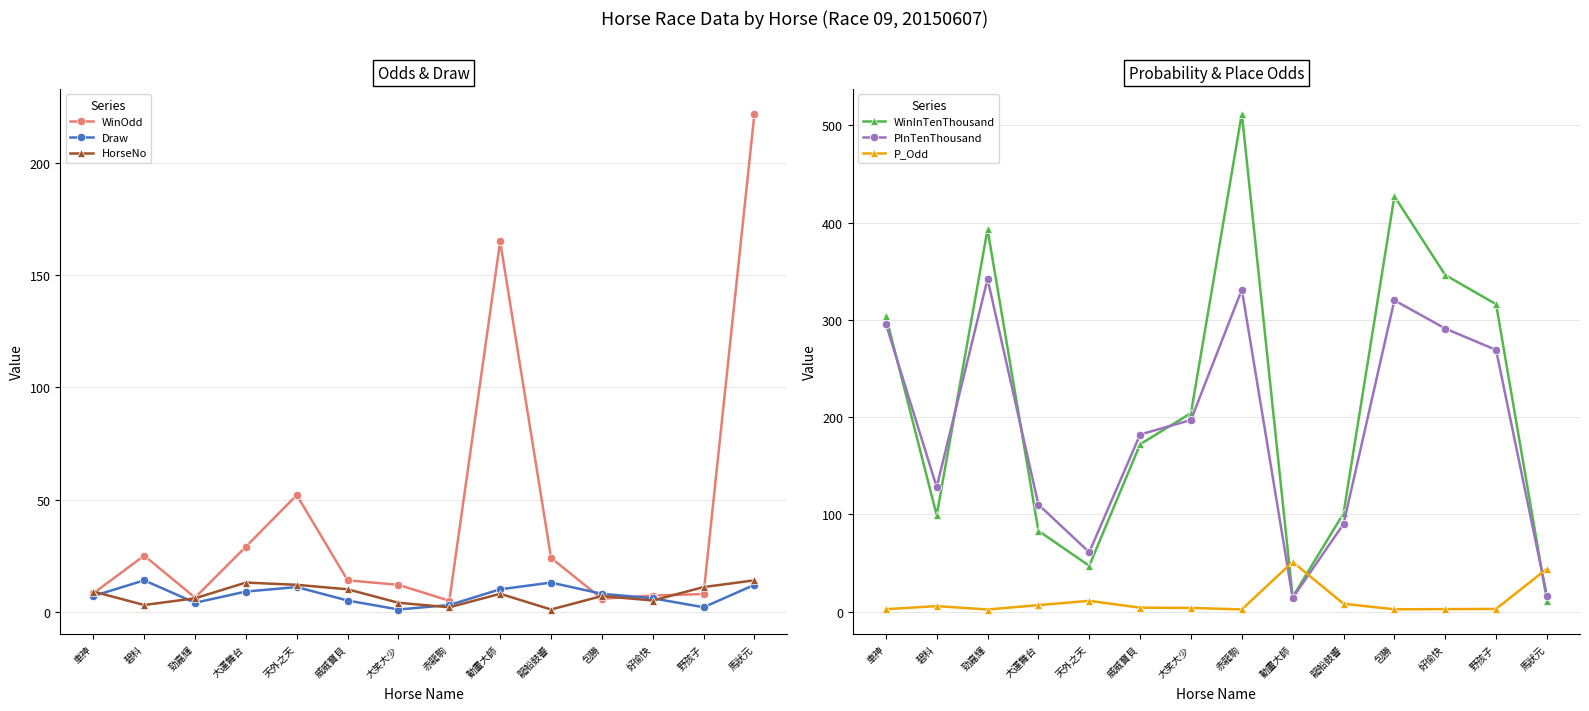

What is the sum of all HorseNo values?

105.0